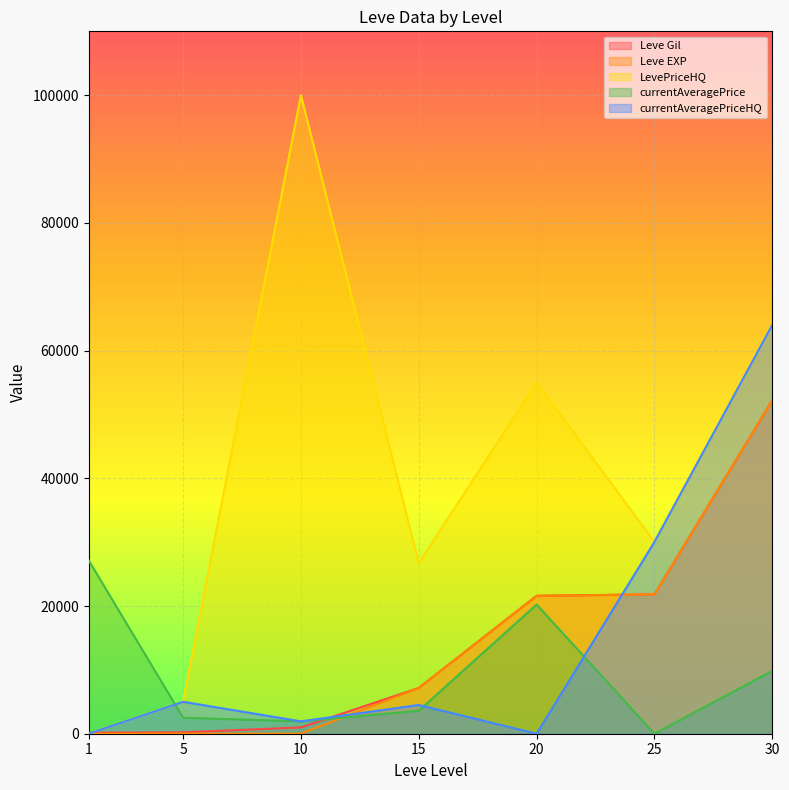

What is the sum of the Leve EXP values at 25 and 20?

43430.0